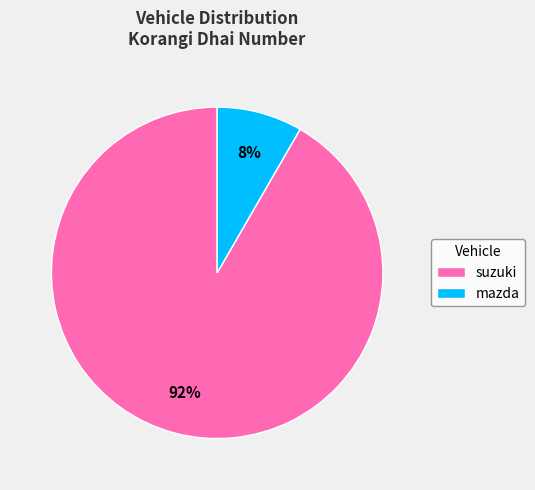

Which has a higher value, mazda or suzuki?

suzuki